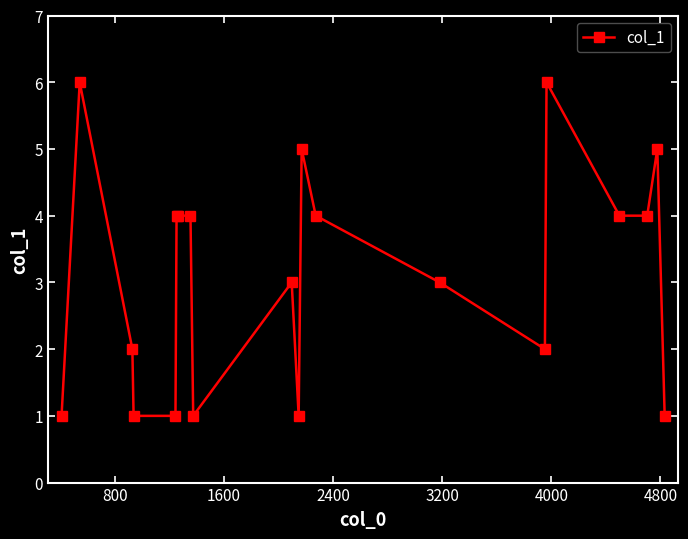

What is the average value?

3